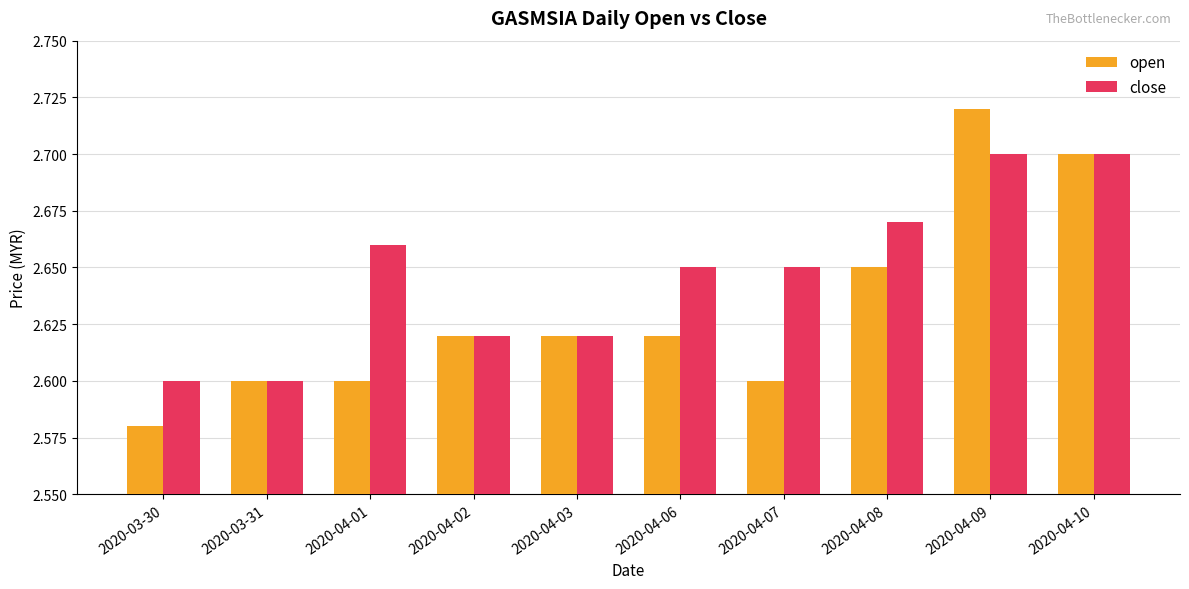

List the series in order of their overall mean, highest first.

close, open